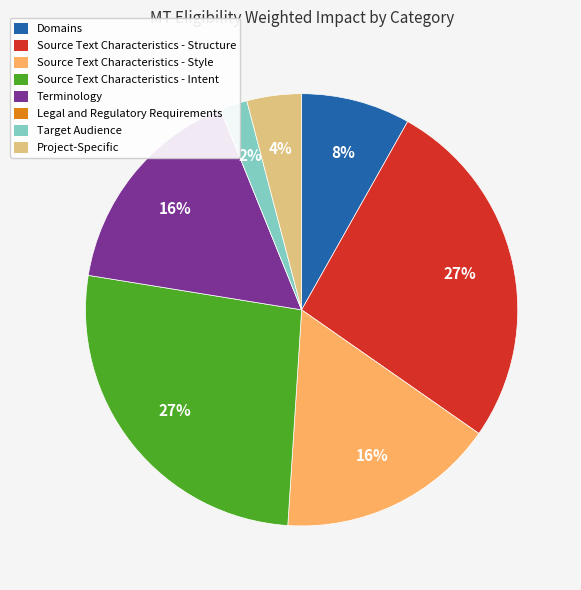

Is there any slice that represents more than half of the pie?

No